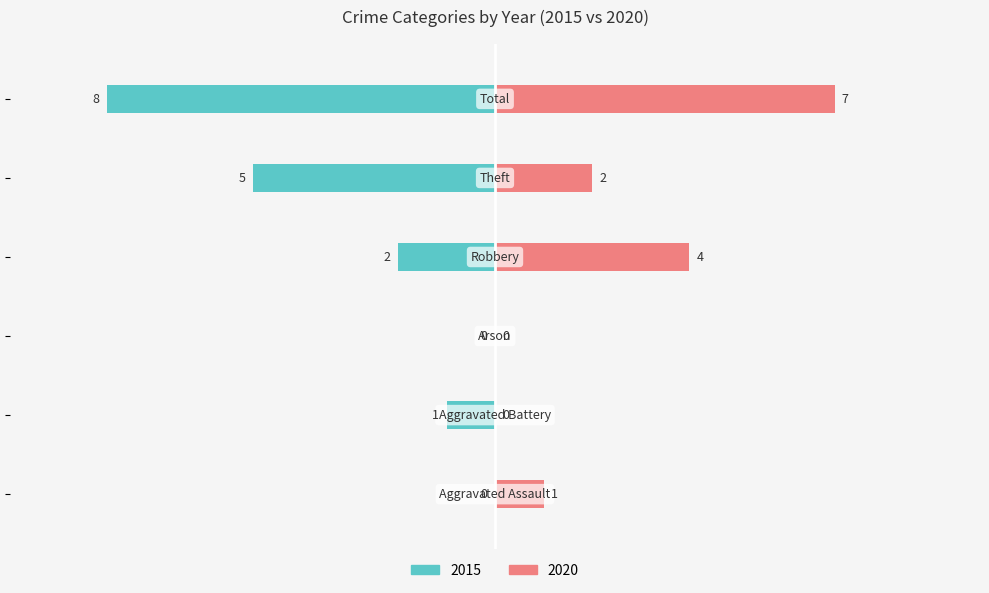

Which series has the largest range (max minus min)?

2015